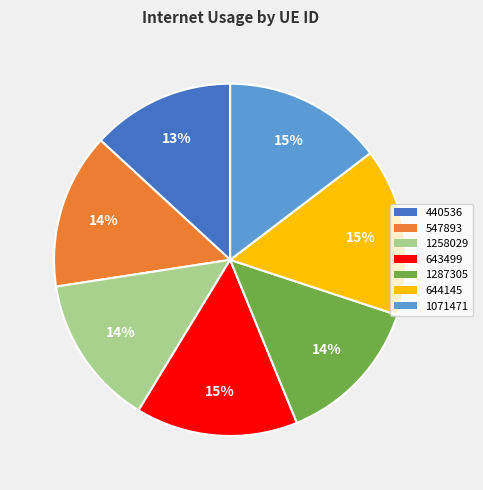

What percentage is the 1258029 slice, to the nearest percent?

14%